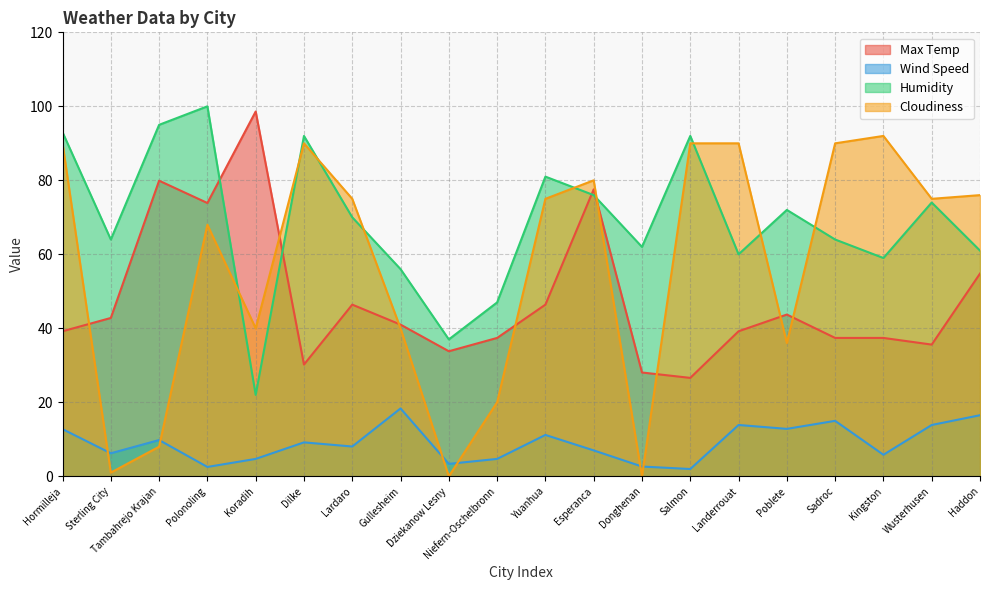

Reading left to right, extract all data points from this chart.

Max Temp: 39.2	42.8	79.9	73.9	98.6	30.2	46.4	41.0	33.8	37.4	46.4	77.6	28.1	26.6	39.2	43.7	37.4	37.4	35.6	54.8
Wind Speed: 12.8	6.2	9.8	2.5	4.7	9.2	8.1	18.3	3.4	4.7	11.2	7.0	2.6	2.0	13.9	12.8	15.0	5.8	13.9	16.5
Humidity: 93.0	64.0	95.0	100.0	22.0	92.0	70.0	56.0	37.0	47.0	81.0	76.0	62.0	92.0	60.0	72.0	64.0	59.0	74.0	61.0
Cloudiness: 90.0	1.0	8.0	68.0	40.0	90.0	75.0	40.0	0.0	20.0	75.0	80.0	0.0	90.0	90.0	36.0	90.0	92.0	75.0	76.0